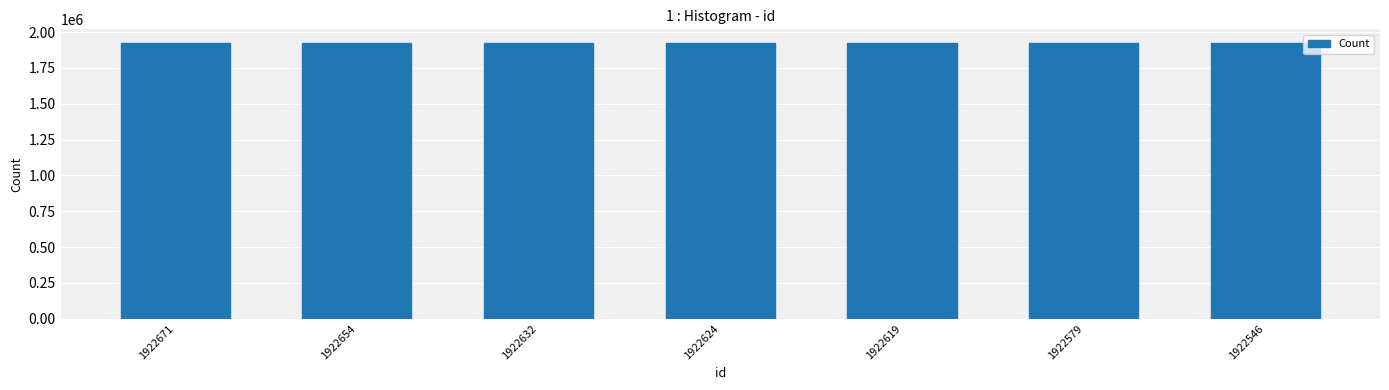

What is the difference between the values at 1922624 and 1922654?

30